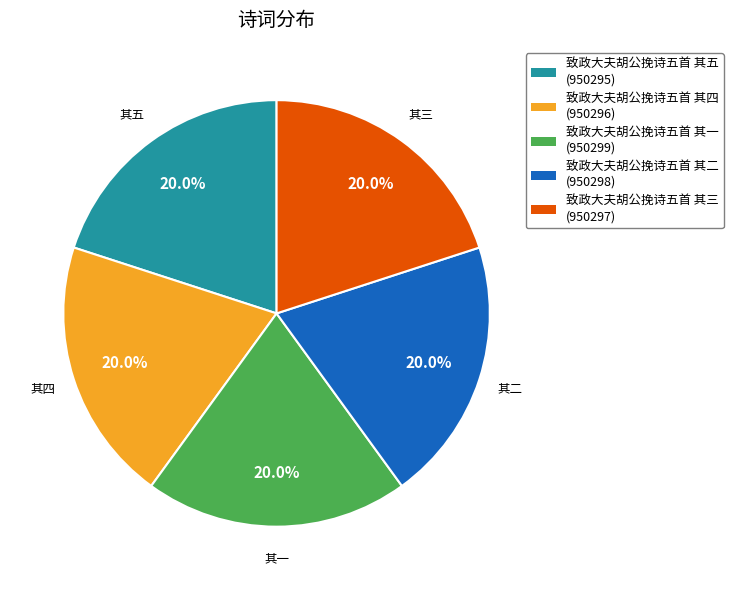

Is there a majority slice in this chart?

No